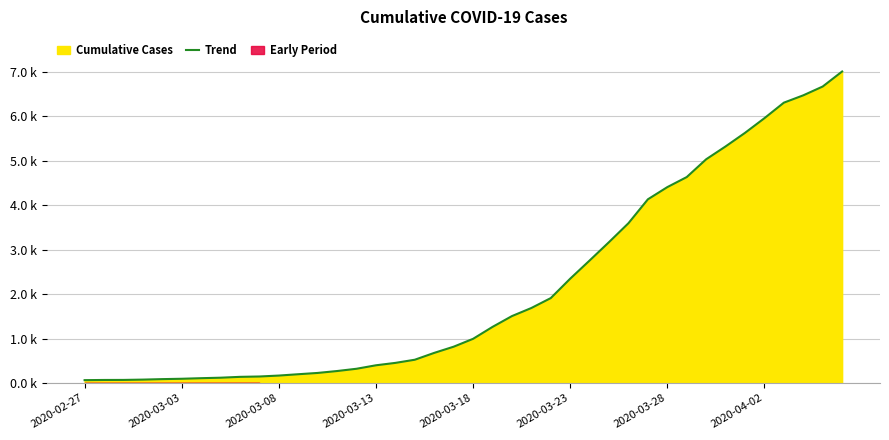

The chart shows a value of 5319 at 33. True or false?

True